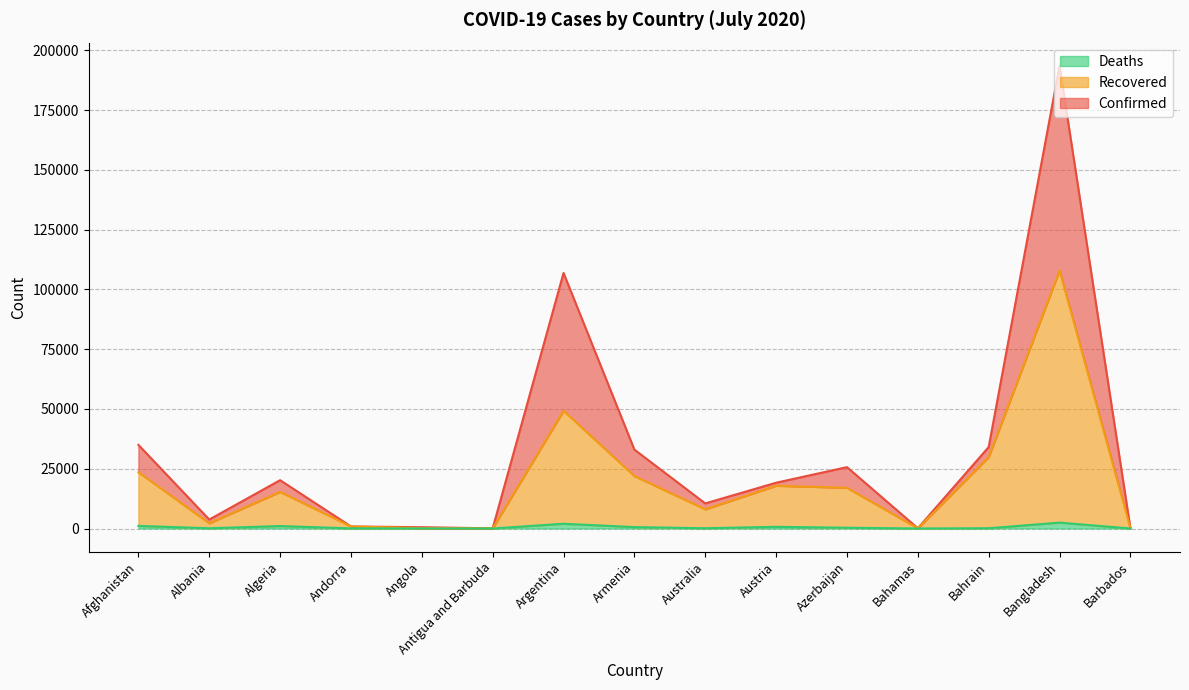

Reading right to left, list all the values displayed in this chart.

Confirmed: 103	193590	34078	116	25672	19154	10495	33005	106910	74	541	861	20216	3752	34994
Recovered: 97	107980	29869	102	17021	17885	8039	21940	49285	60	144	855	15323	2192	23550
Deaths: 7	2457	116	11	326	710	111	592	1987	3	26	52	1028	101	1094